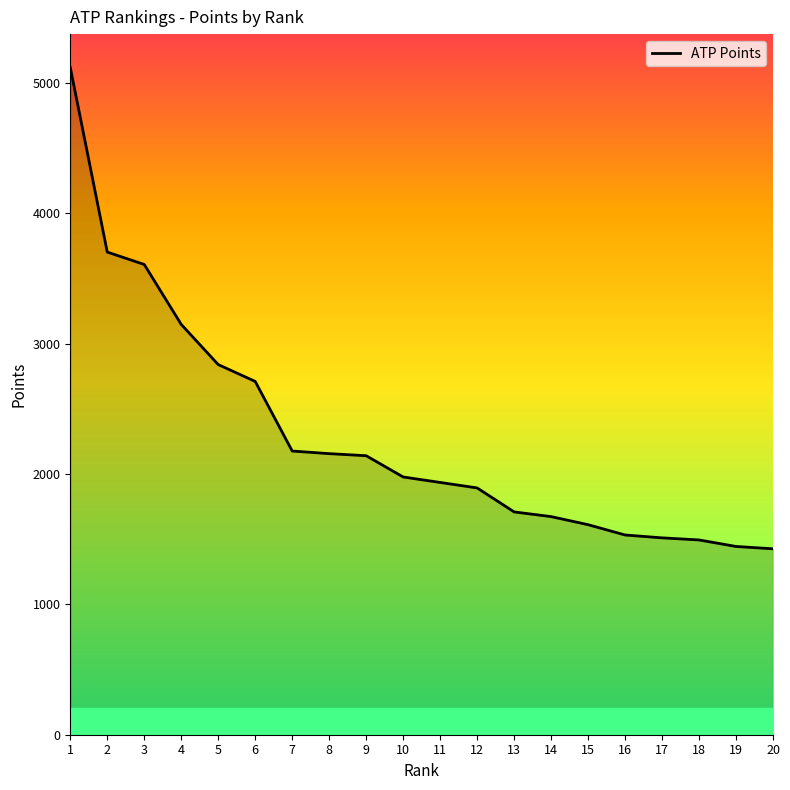

What is the difference between the maximum and minimum values?

3692